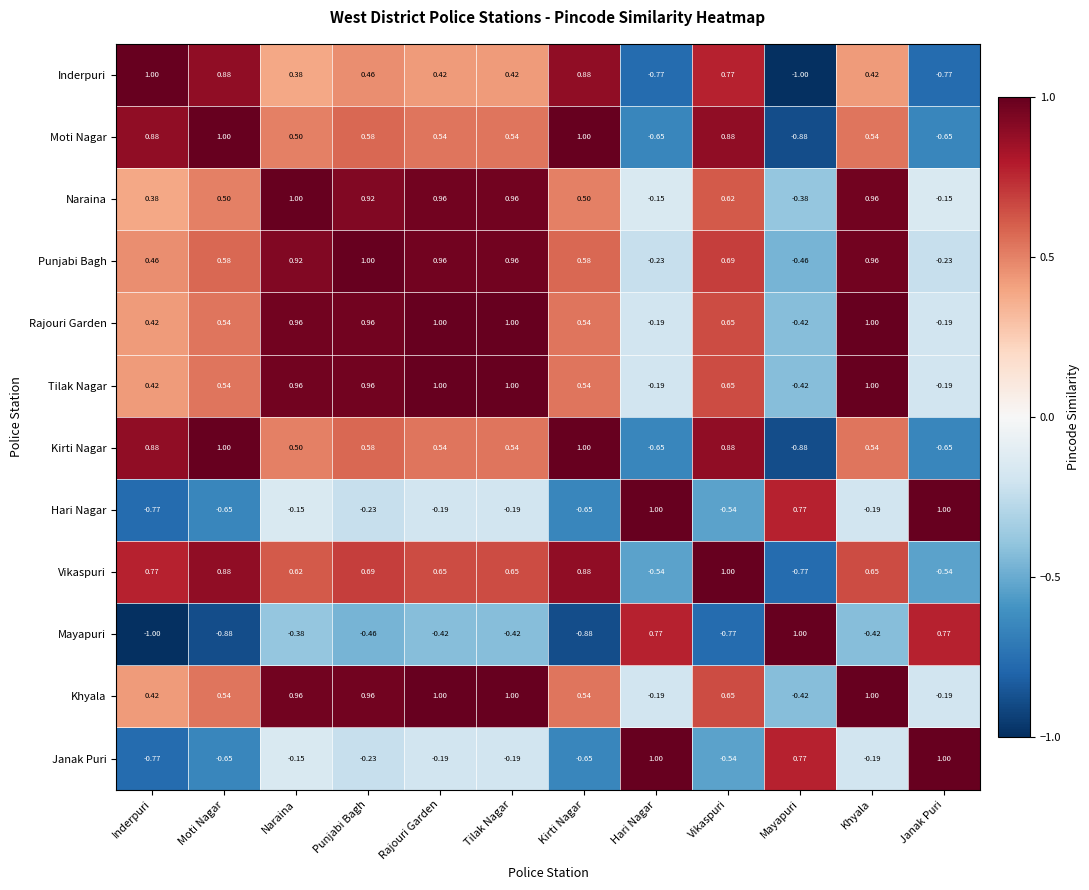

Rank the series by their maximum value, from lowest to highest.

Inderpuri, Moti Nagar, Naraina, Punjabi Bagh, Rajouri Garden, Tilak Nagar, Kirti Nagar, Hari Nagar, Vikaspuri, Mayapuri, Khyala, Janak Puri